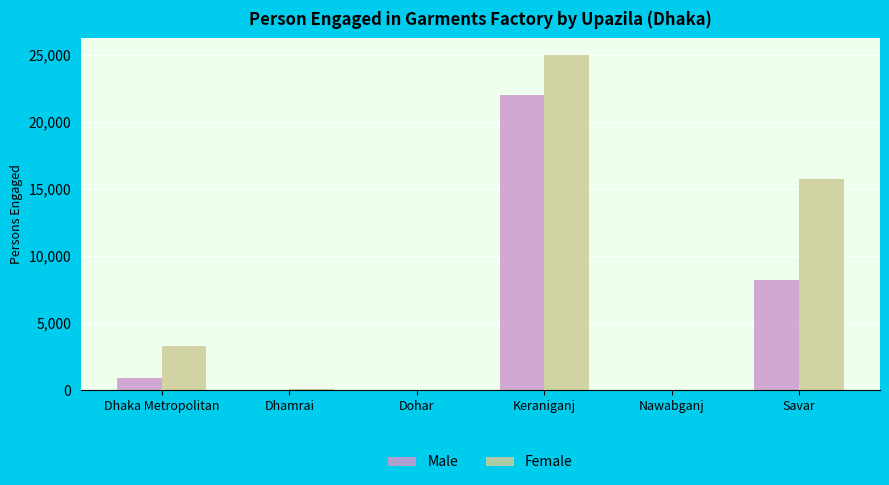

How many categories are shown in the chart?

6